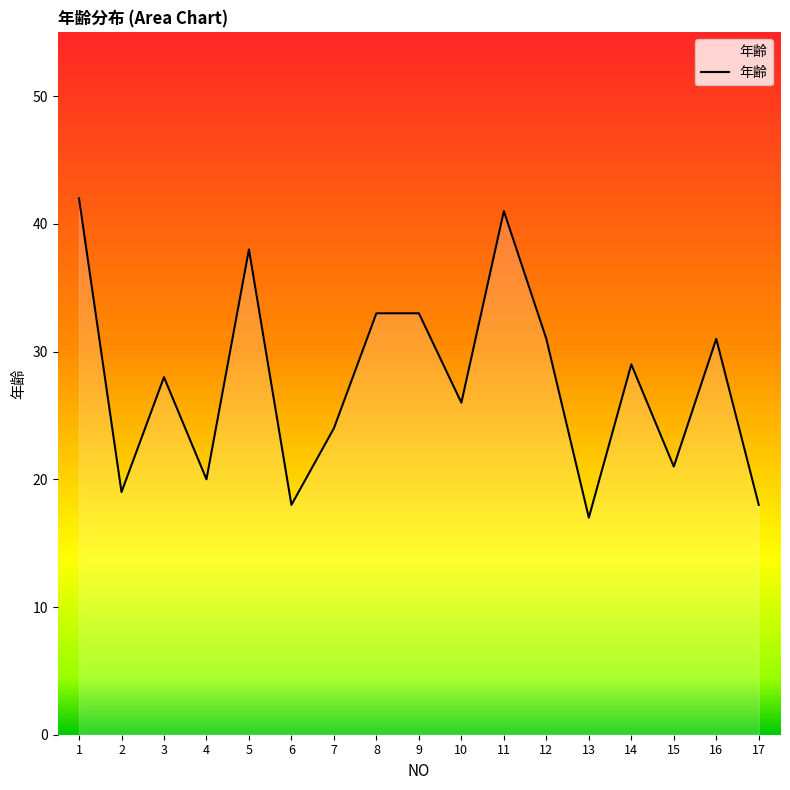

What is the change in value from 5 to 15?

-17